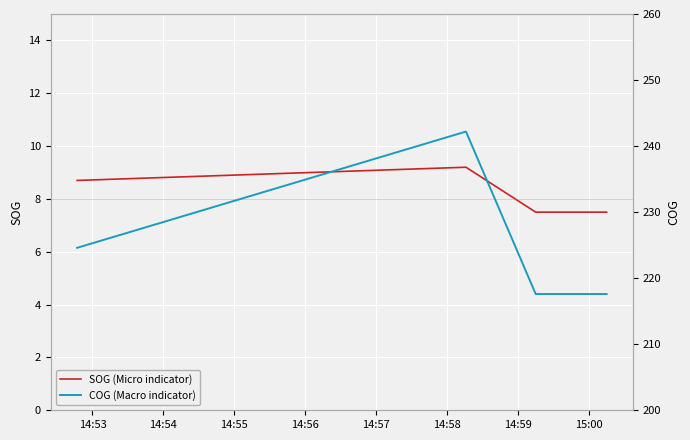

What is the lowest value of the SOG (Micro indicator) series?

7.5